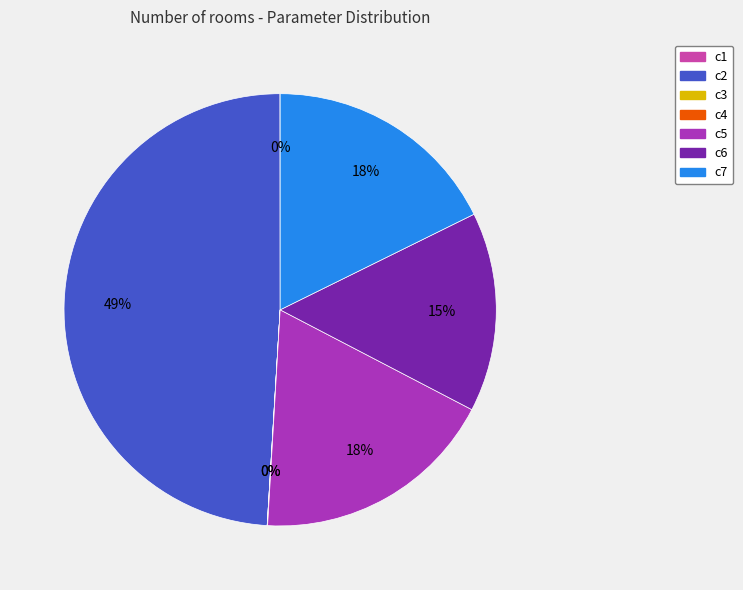

Does c2 represent more than half of the total?

No